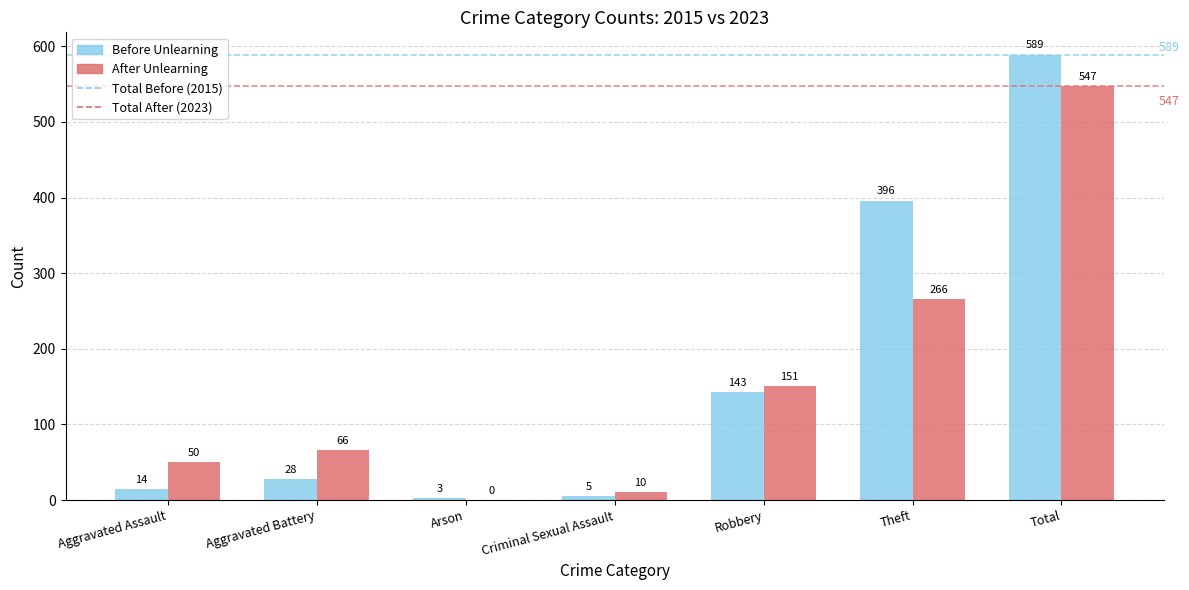

At which label is After Unlearning closest to 273?

Theft